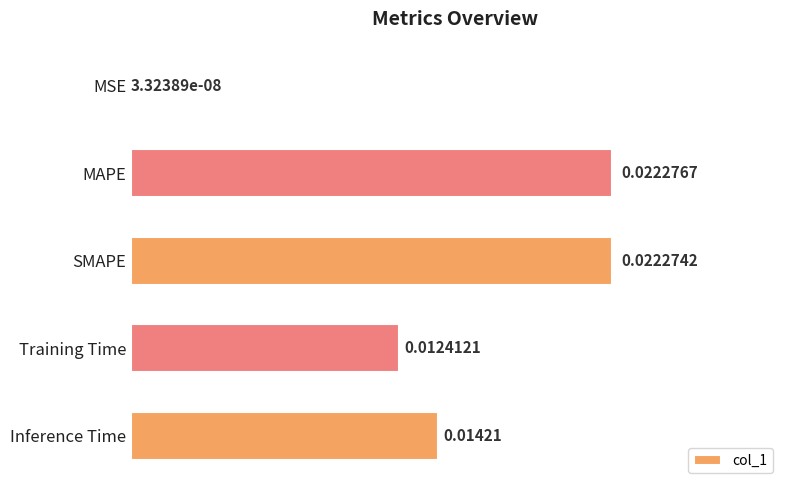

Between Training Time and MSE, which is larger?

Training Time